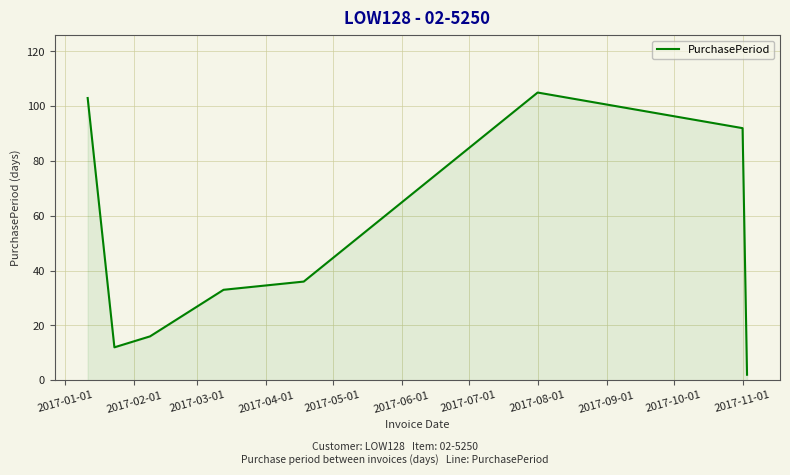

True or false: the data has more than 1 interior local peaks.

False